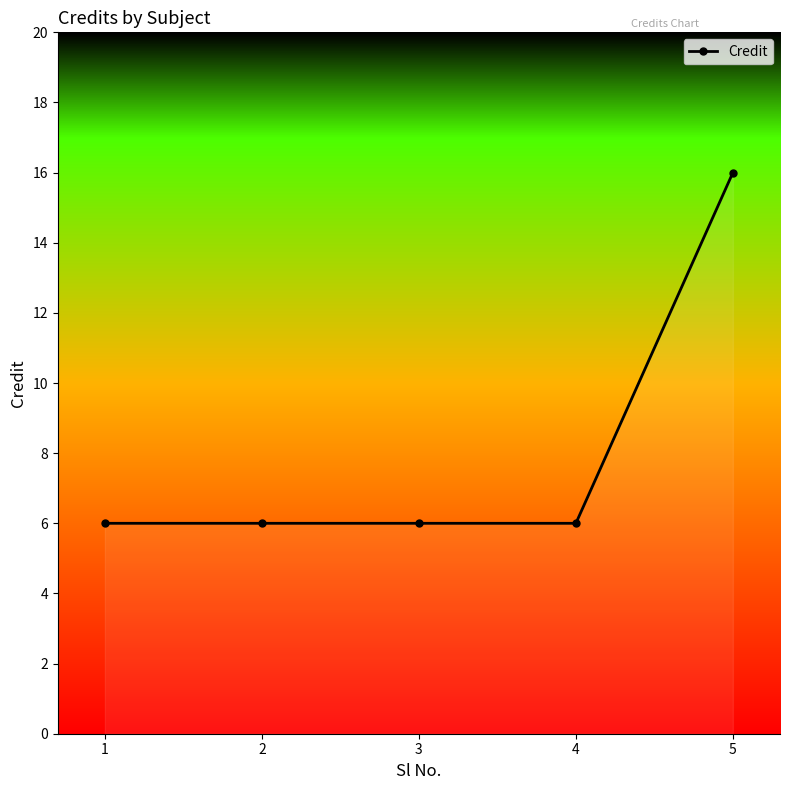

What is the difference between the maximum and minimum values?

10